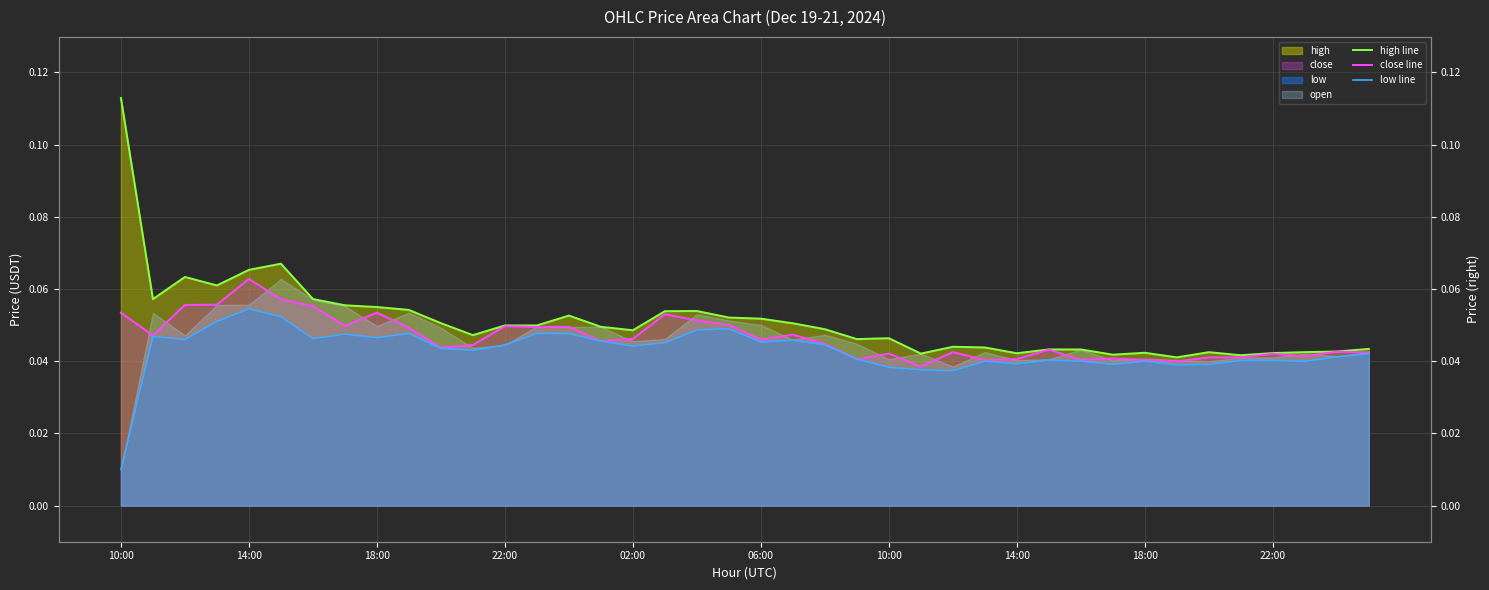

The value of low line at 02:00 is 0.0. True or false?

True